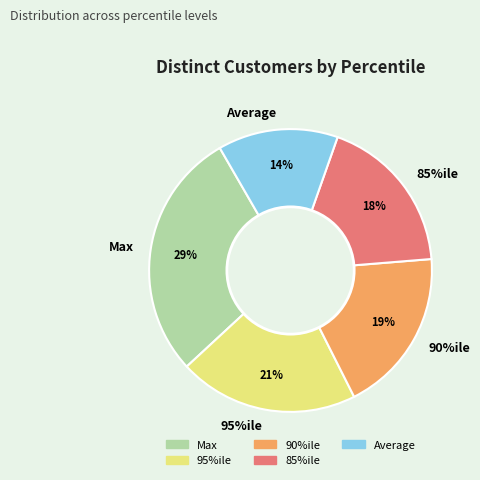

What portion of the pie excludes 85%ile?

81.7%